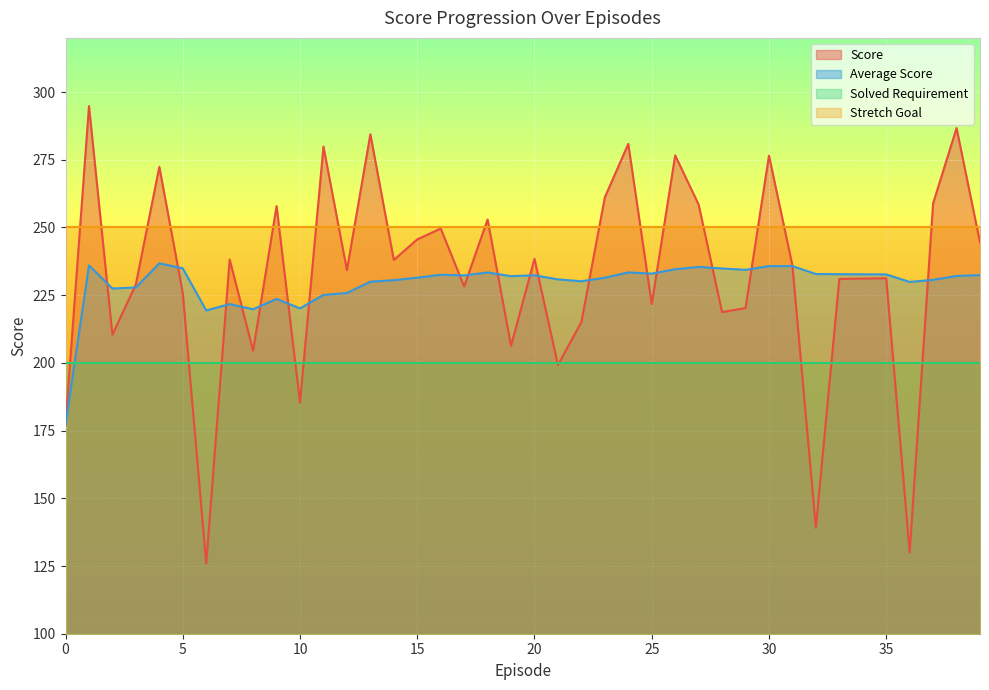

After their last crossing, which series has the higher values: Score or Average Score?

Score